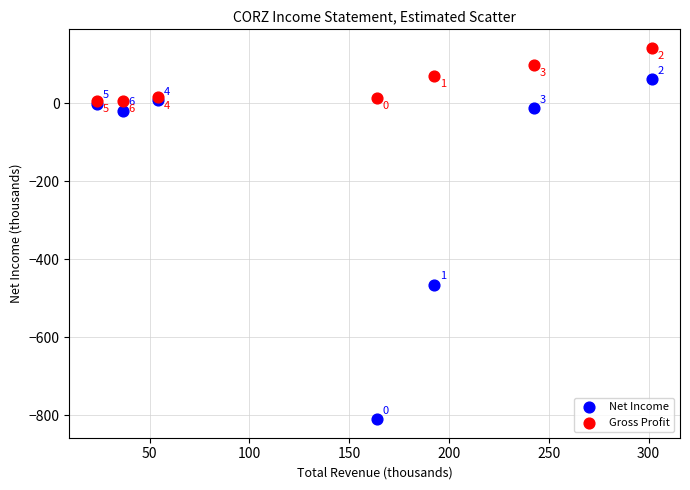

In the Net Income series, what Y value is closest to -375?

-466.2